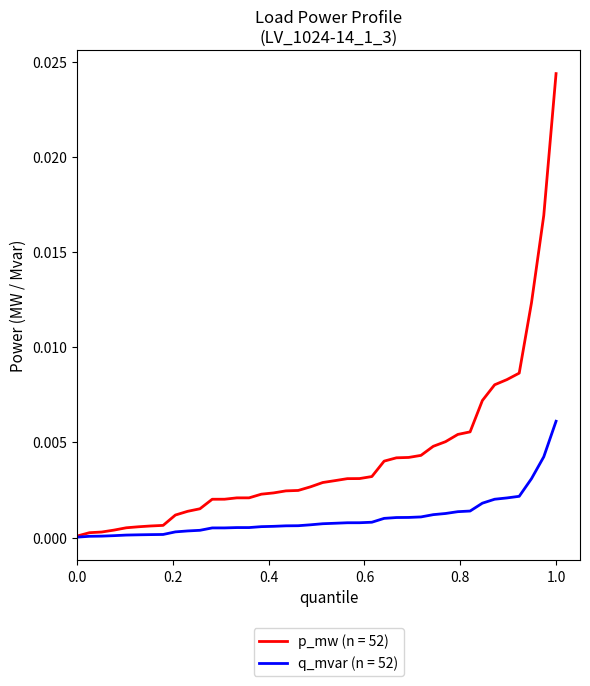

Which series has the widest spread of values?

p_mw (n = 52)